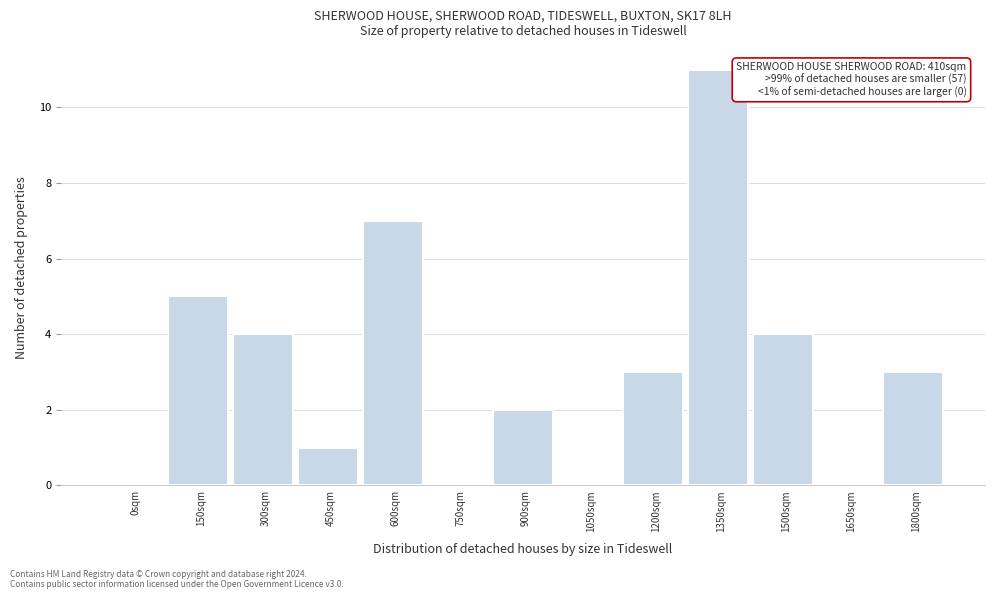

Reading left to right, list all the values displayed in this chart.

0sqm=0	150sqm=5	300sqm=4	450sqm=1	600sqm=7	750sqm=0	900sqm=2	1050sqm=0	1200sqm=3	1350sqm=11	1500sqm=4	1650sqm=0	1800sqm=3